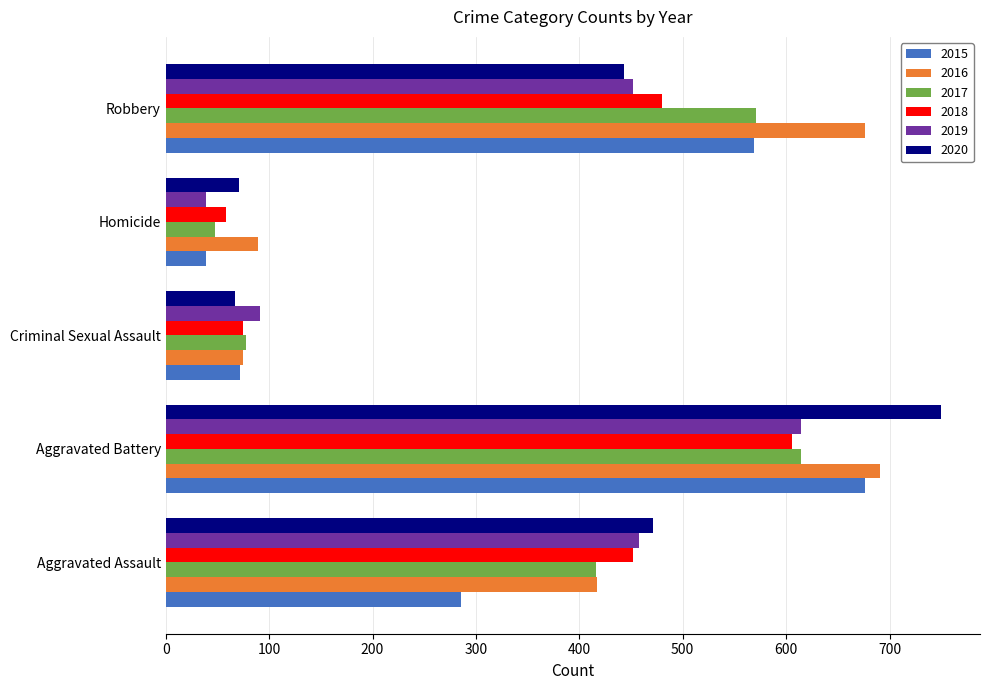

What is the average value of the 2017 series?

345